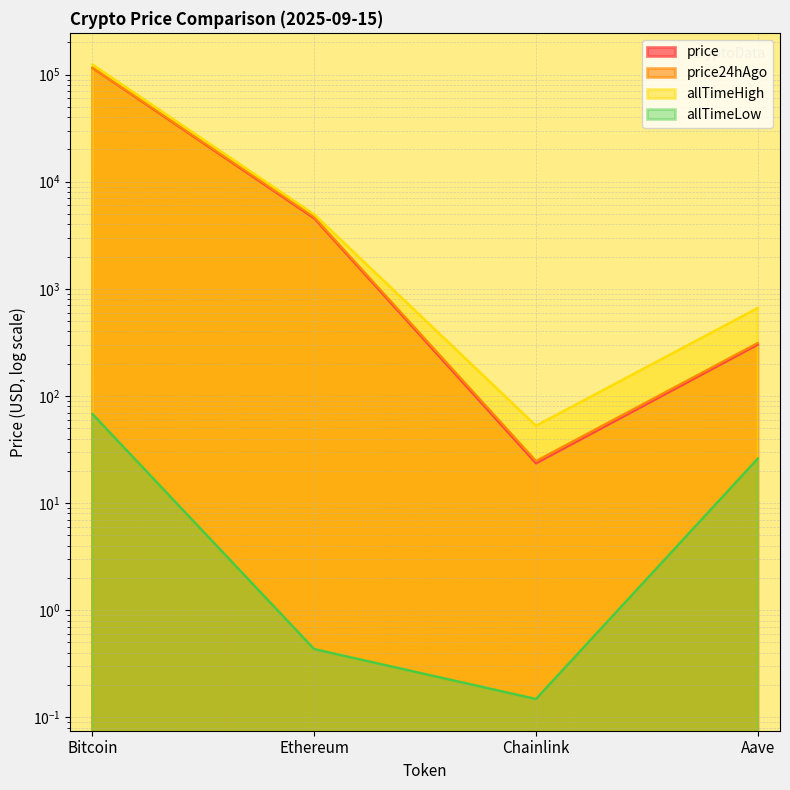

Is the value of price at Ethereum greater than the value of allTimeLow at Bitcoin?

Yes